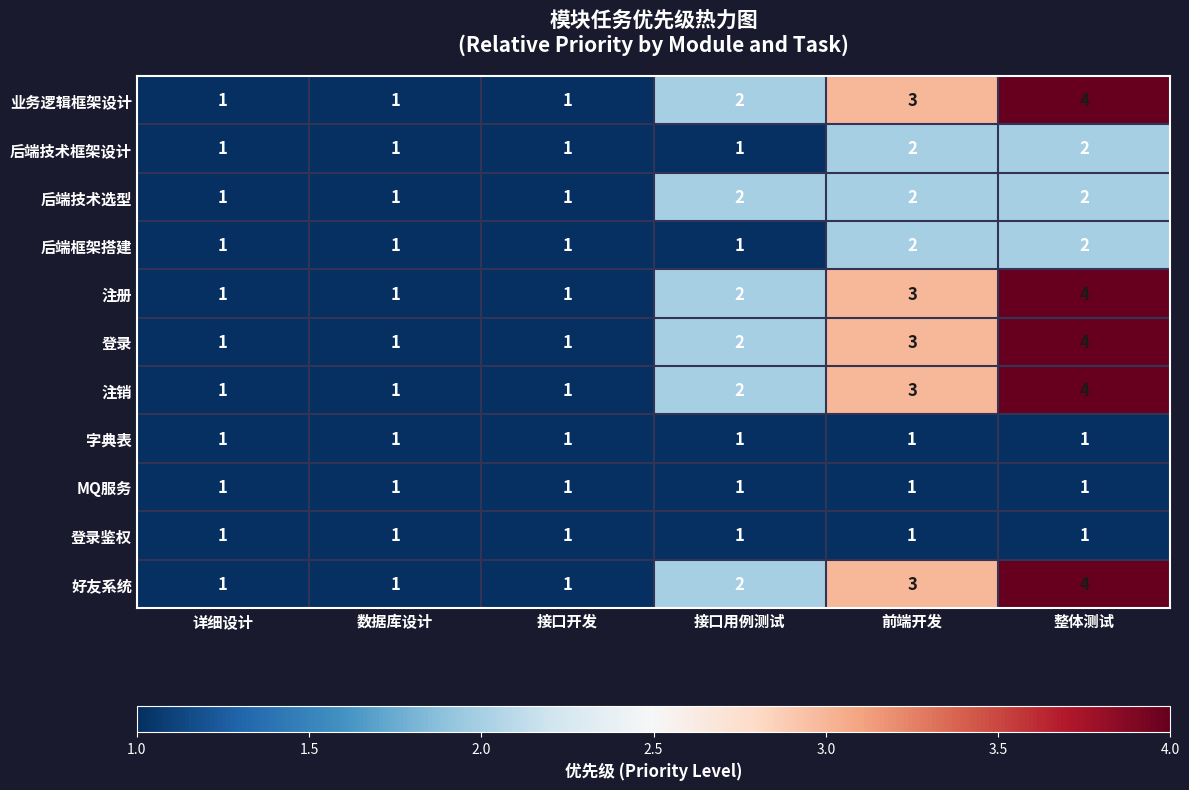

At which label is 业务逻辑框架设计 closest to 2?

接口用例测试